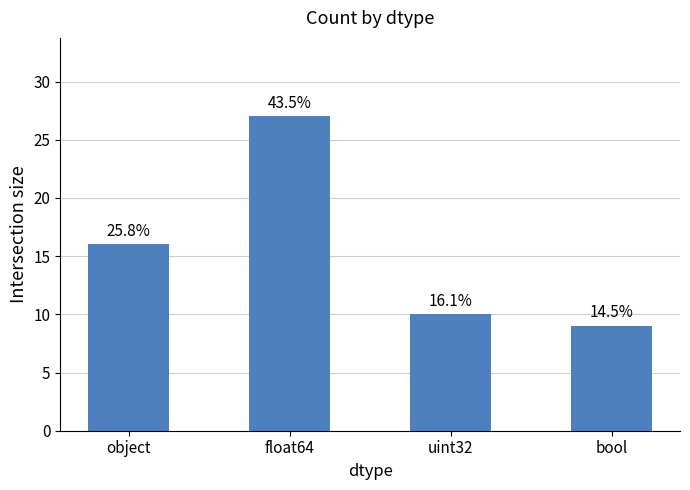

Are the bars horizontal?

No